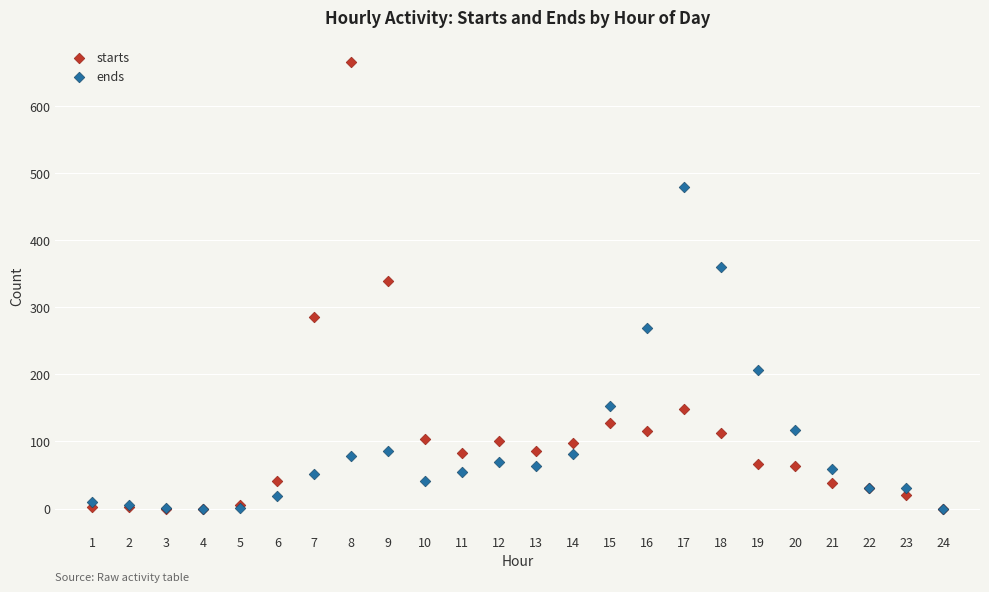

What are all the series names shown in the legend?

starts, ends